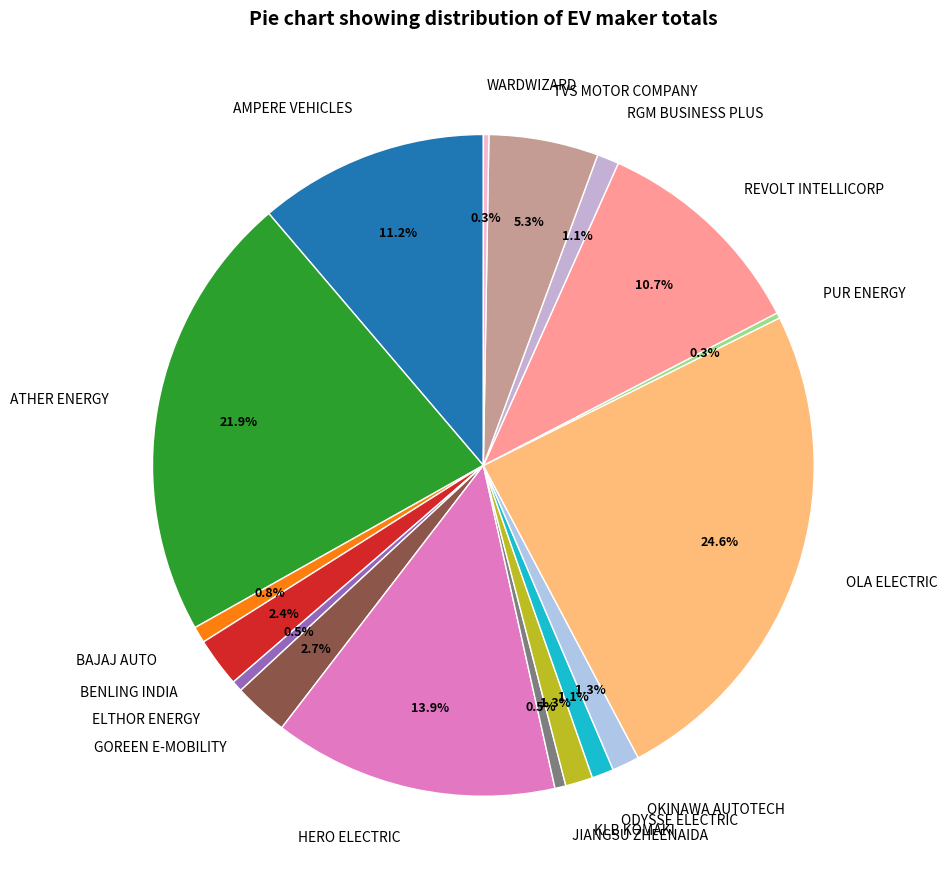

Is it true that BENLING INDIA is 2% of the pie?

True